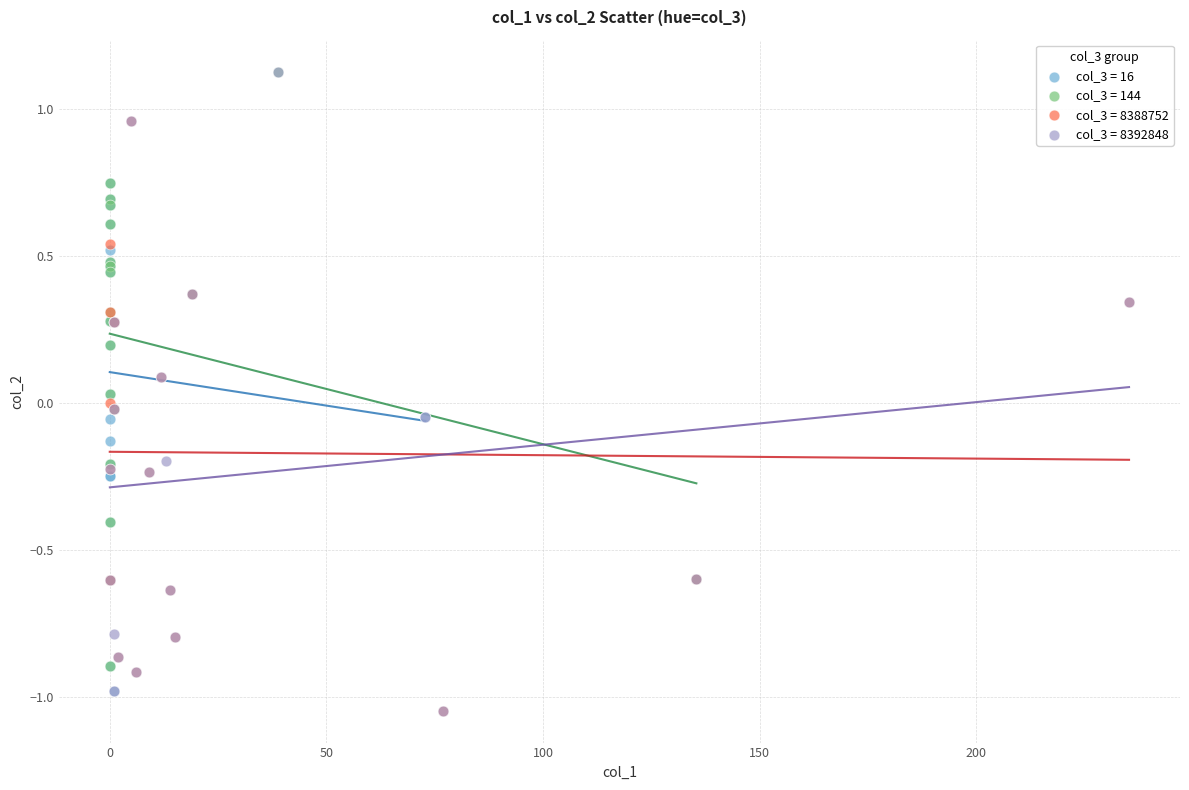

Which series has the largest Y range (max minus min)?

col_3 = 8392848